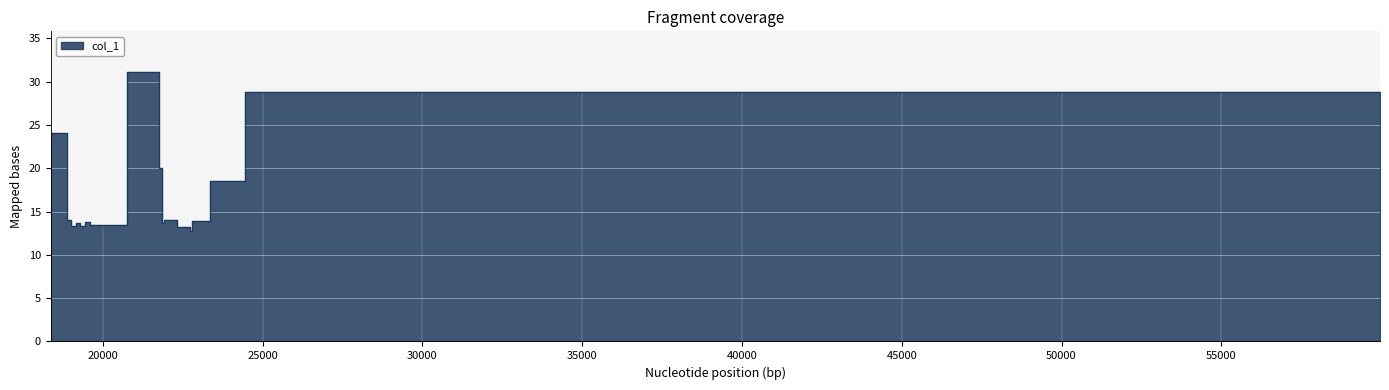

What is the smallest value displayed?

12.8